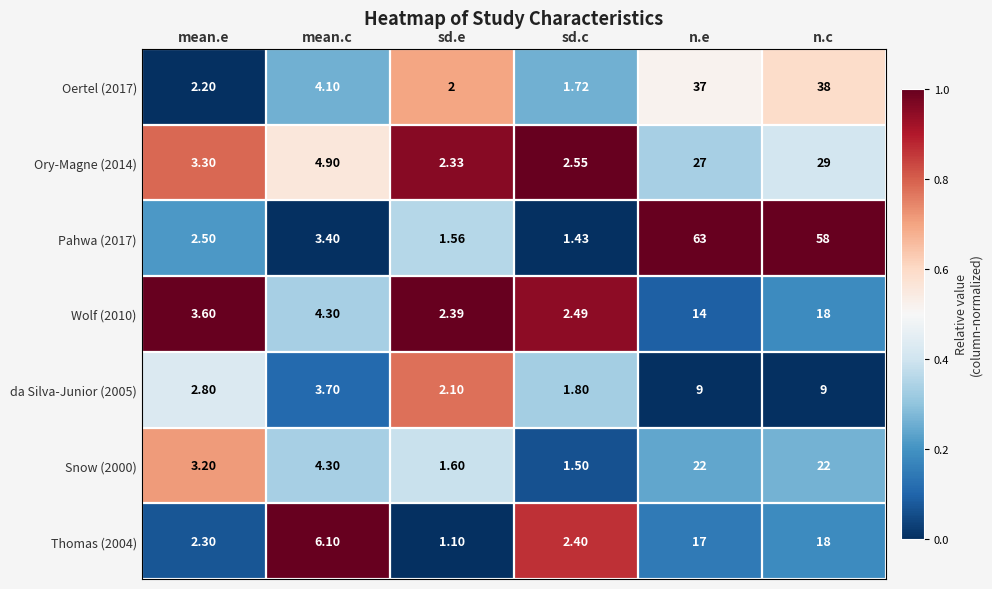

What is the total value across all series at mean.e?

19.9